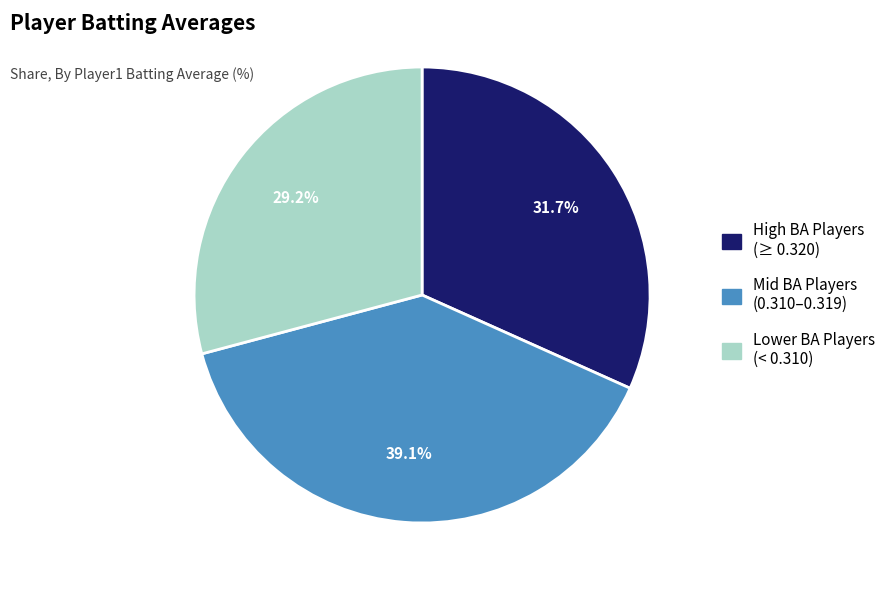

Is there a majority slice in this chart?

No